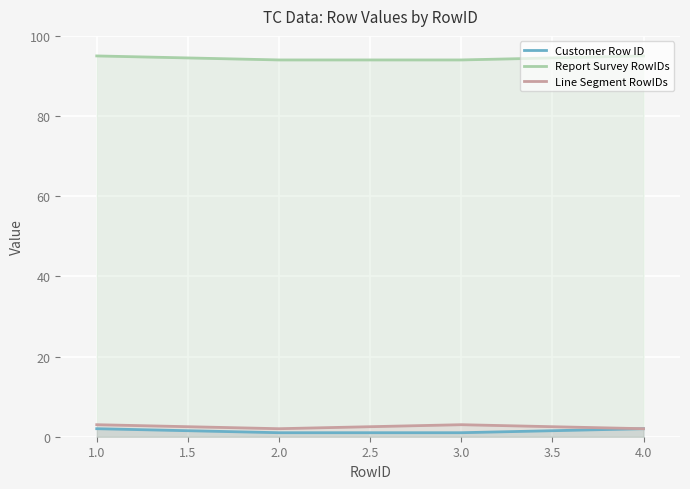

What is the lowest value of the Report Survey RowIDs series?

94